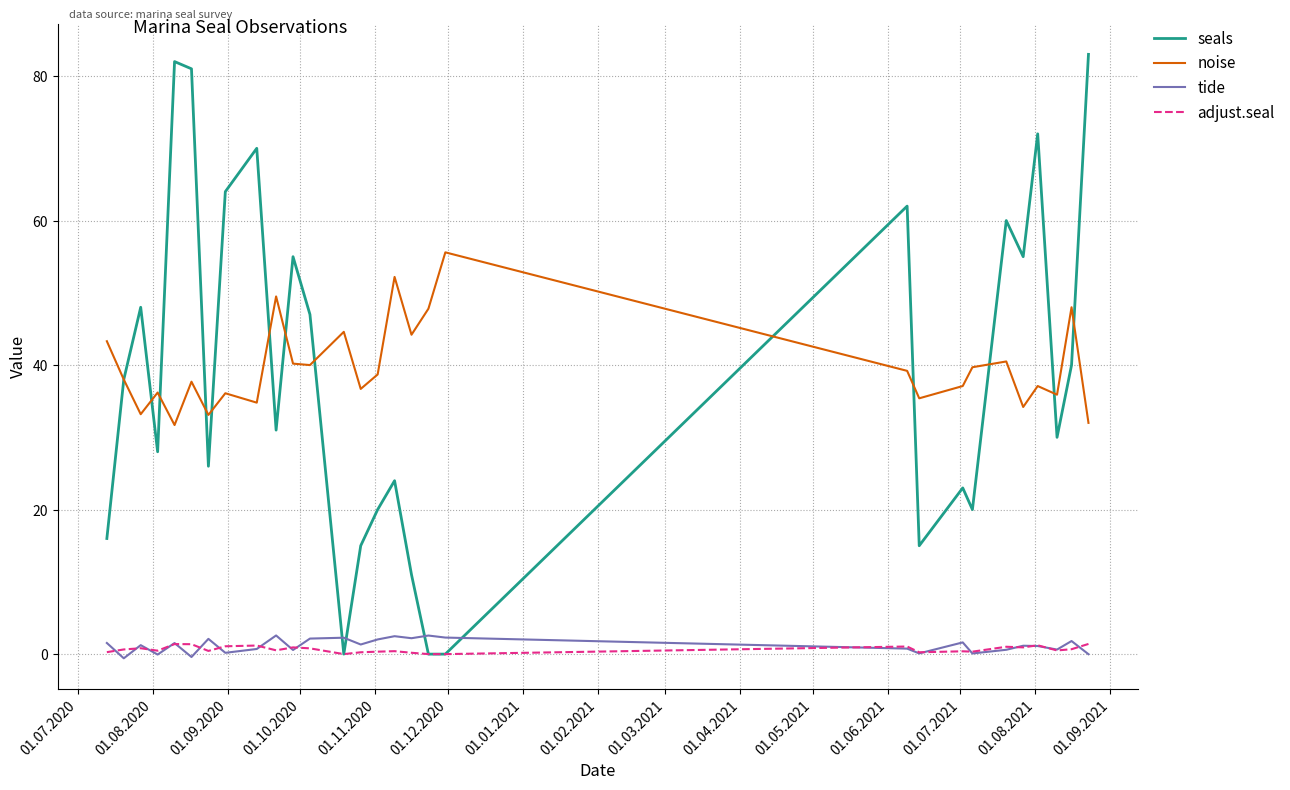

True or false: tide and noise cross at least once.

False